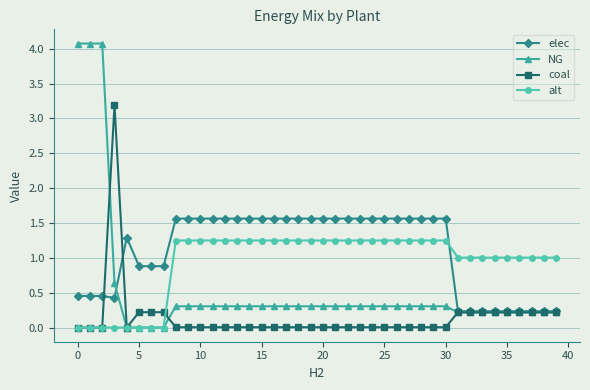

Which series has the widest spread of values?

NG